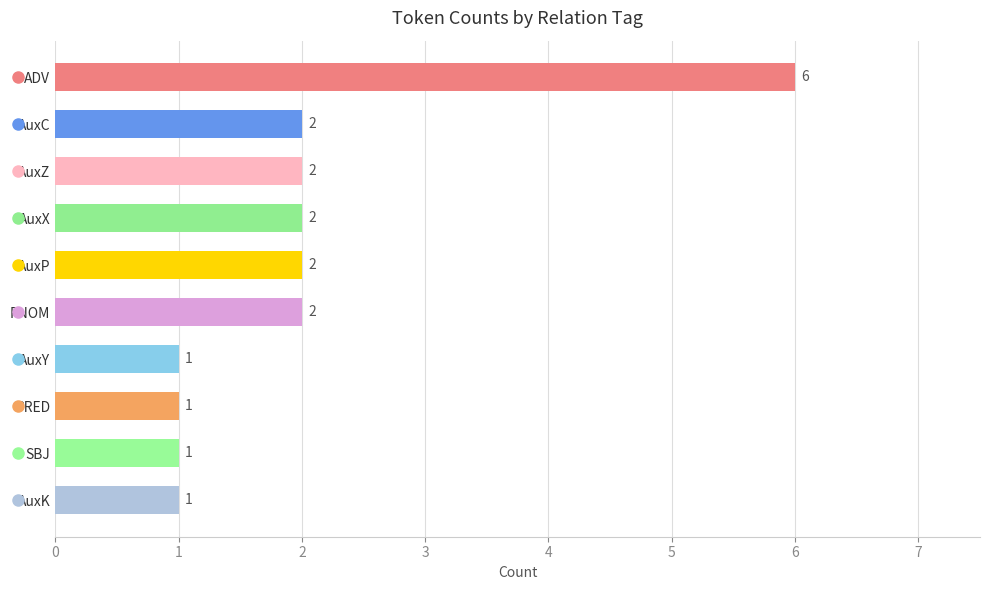

Which has a higher value, SBJ or PNOM?

PNOM